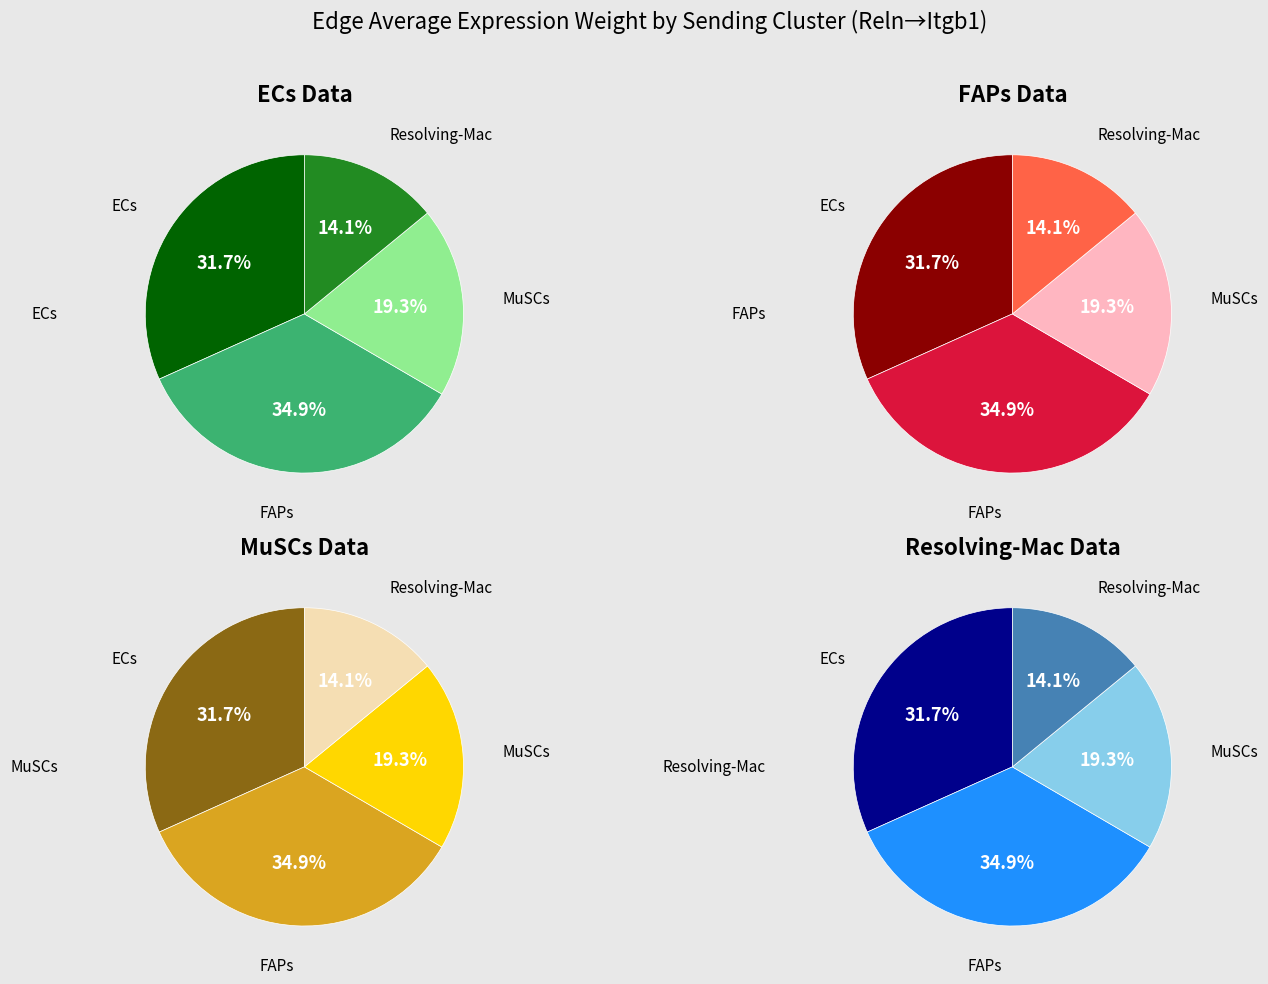

To the nearest percent, what percentage of the pie is MuSCs?

19%